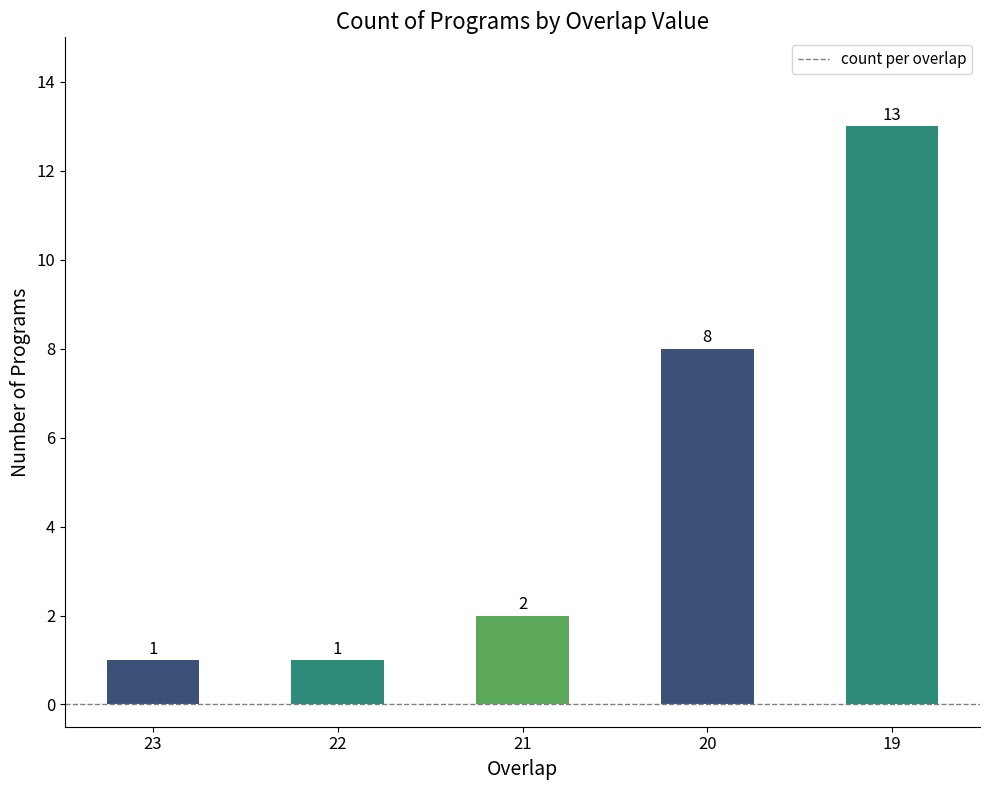

The chart shows a value of 1 at 22. True or false?

True